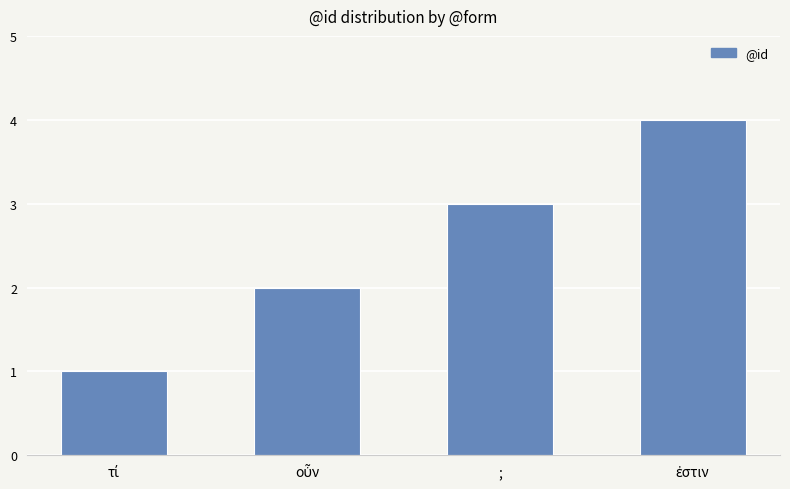

Count the number of data series in this chart.

1